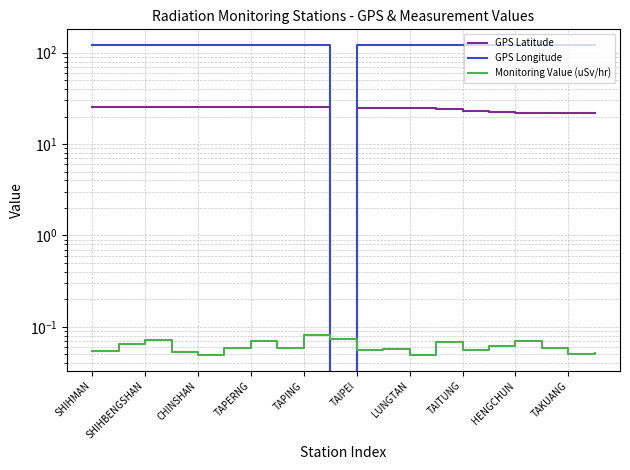

Rank the series by their average value, from lowest to highest.

Monitoring Value (uSv/hr), GPS Latitude, GPS Longitude